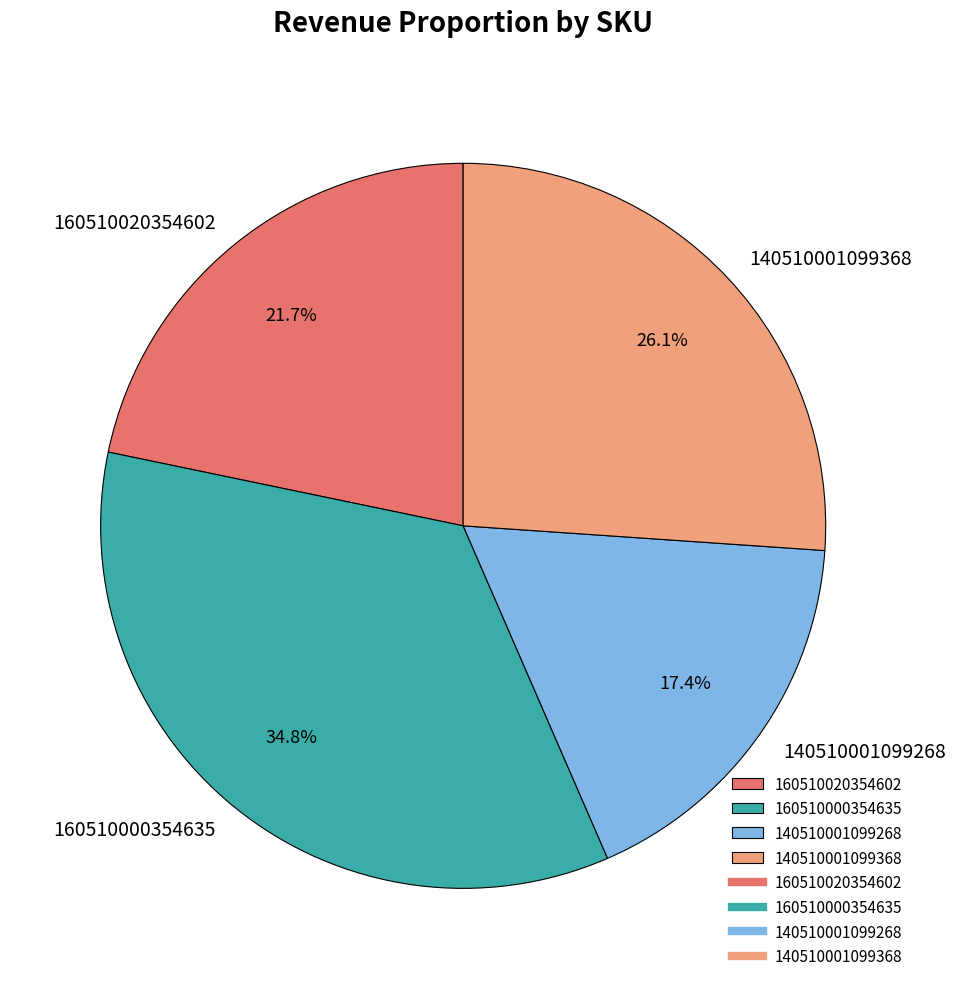

Which slice is the largest?

160510000354635